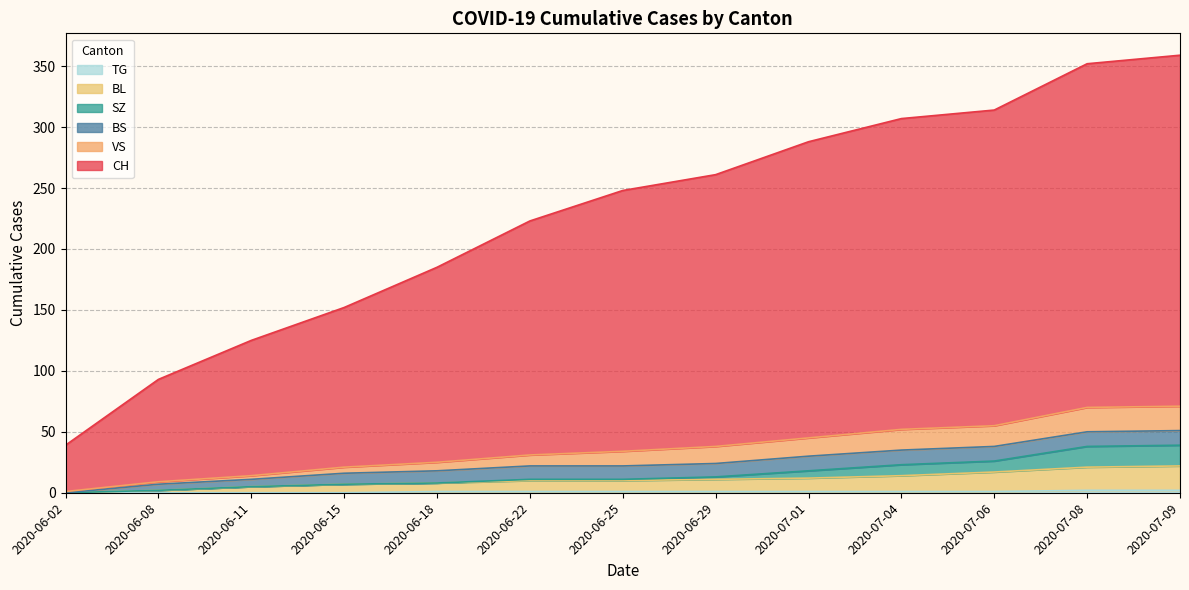

What is the label of the 7th point from the right?

2020-06-25